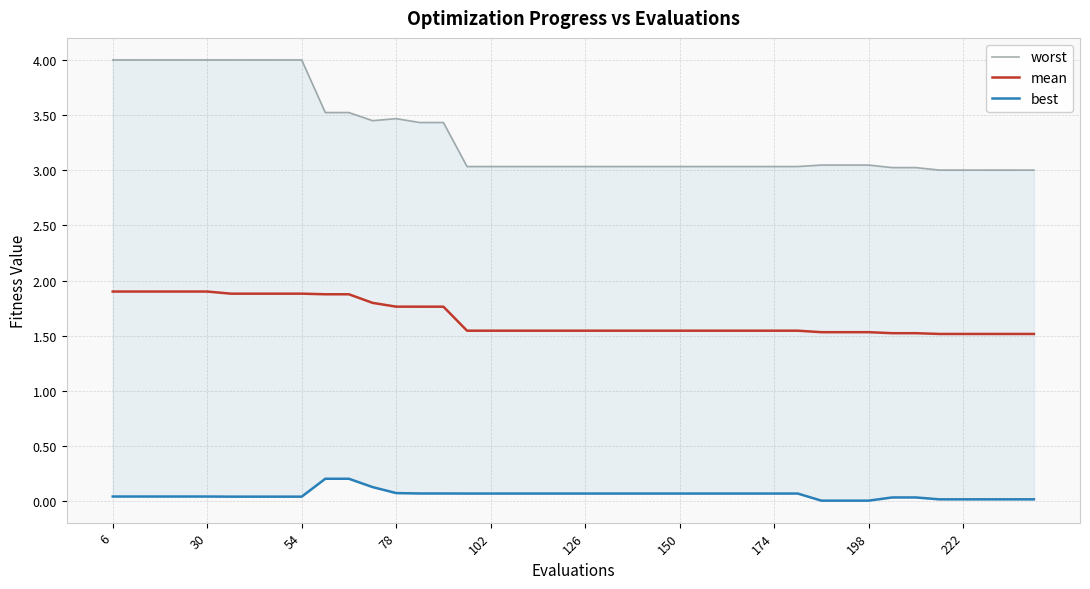

What is the greatest value displayed?

4.0